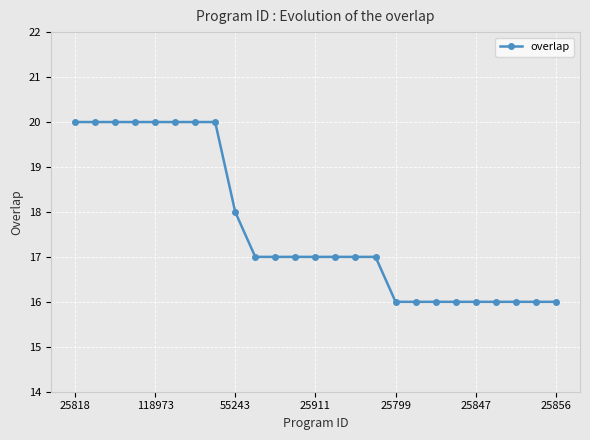

Reading right to left, transcribe all the data shown in this chart.

16	16	16	16	16	16	16	16	16	17	17	17	17	17	17	17	18	20	20	20	20	20	20	20	20